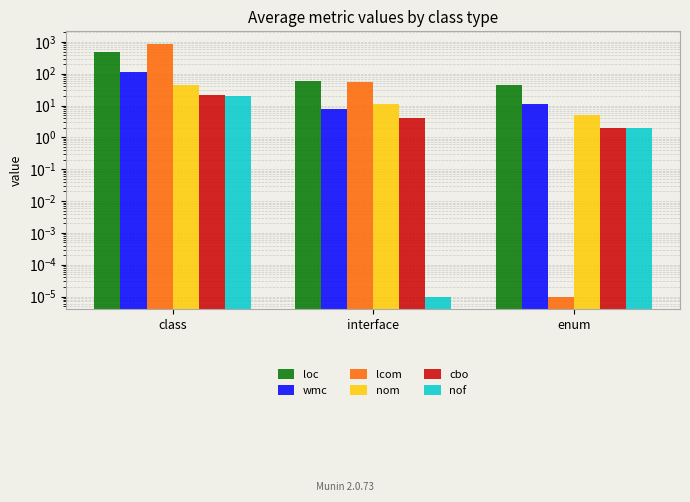

Reading left to right, transcribe all the data shown in this chart.

loc: class=469.0	interface=60.0	enum=43.0
wmc: class=112.0	interface=8.0	enum=11.0
lcom: class=863.0	interface=55.0	enum=0.0
nom: class=43.0	interface=11.0	enum=5.0
cbo: class=22.0	interface=4.0	enum=2.0
nof: class=20.0	interface=0.0	enum=2.0